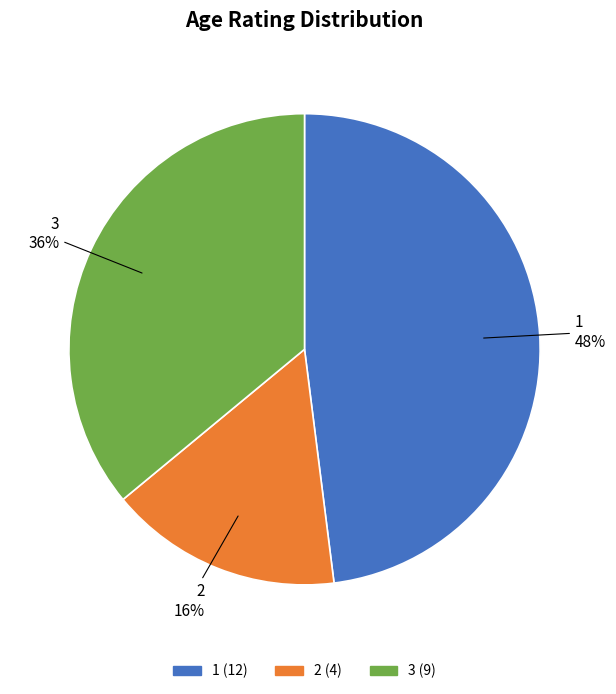

How many slices are in this pie chart?

3